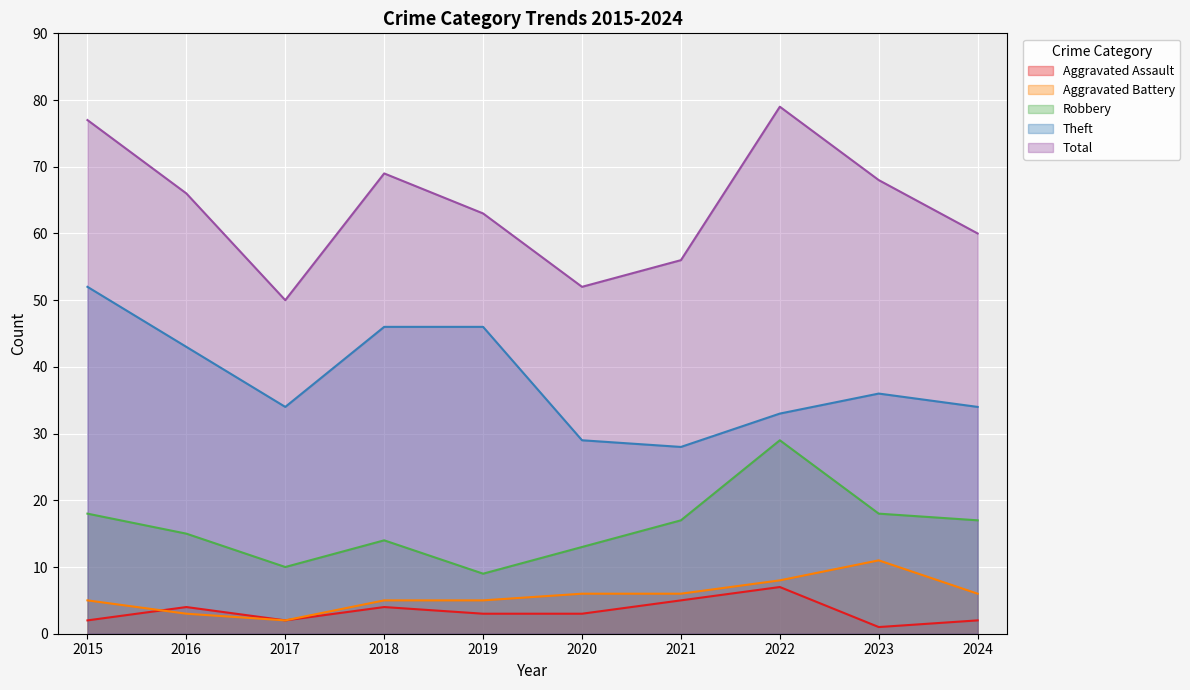

What is the average value of the Aggravated Assault series?

3